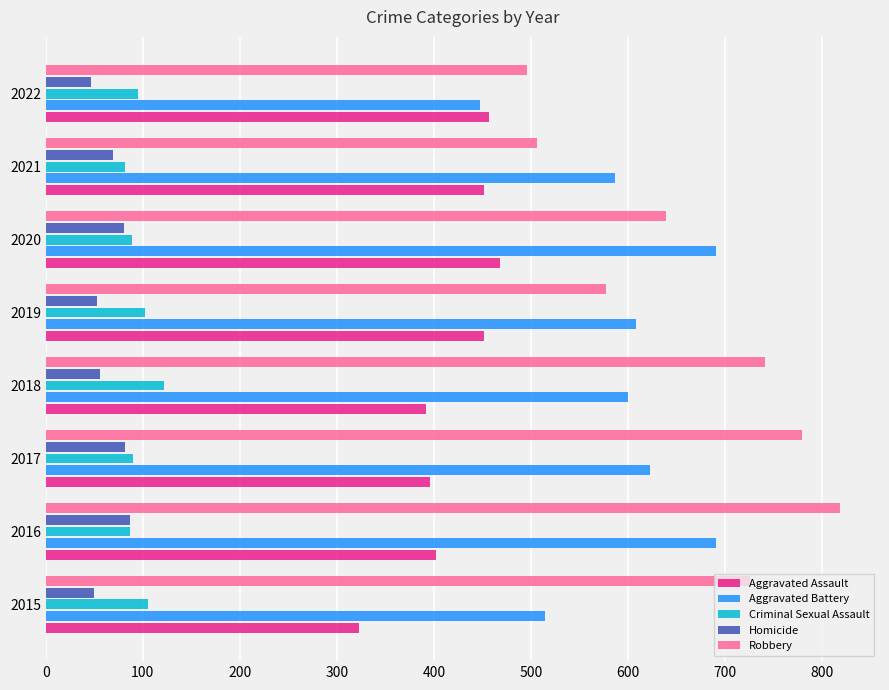

At which category is the sum across all series the highest?

2016